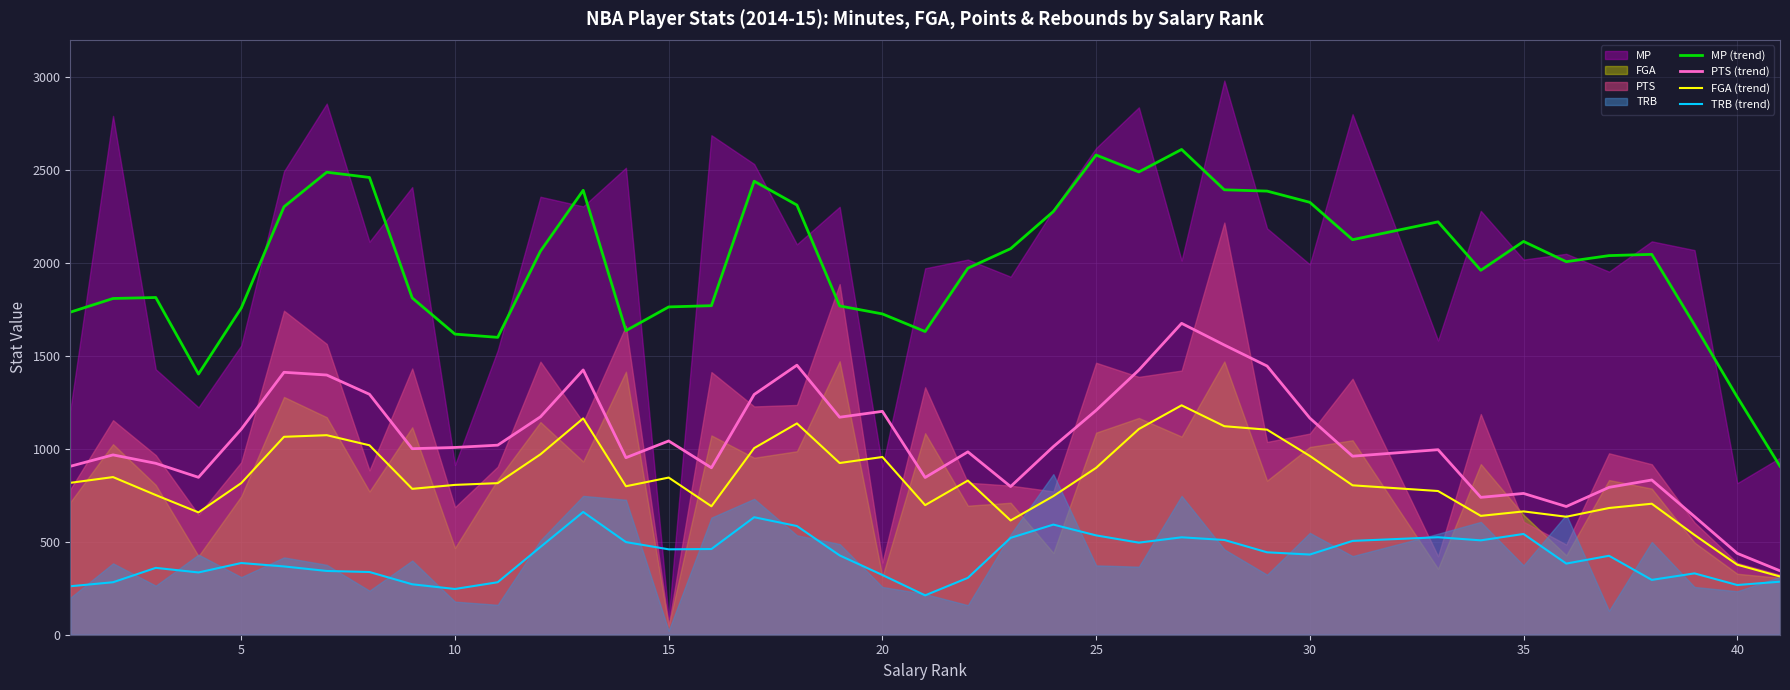

In PTS (trend), how many points are lower than both neighbors (excluding endpoints)?

10